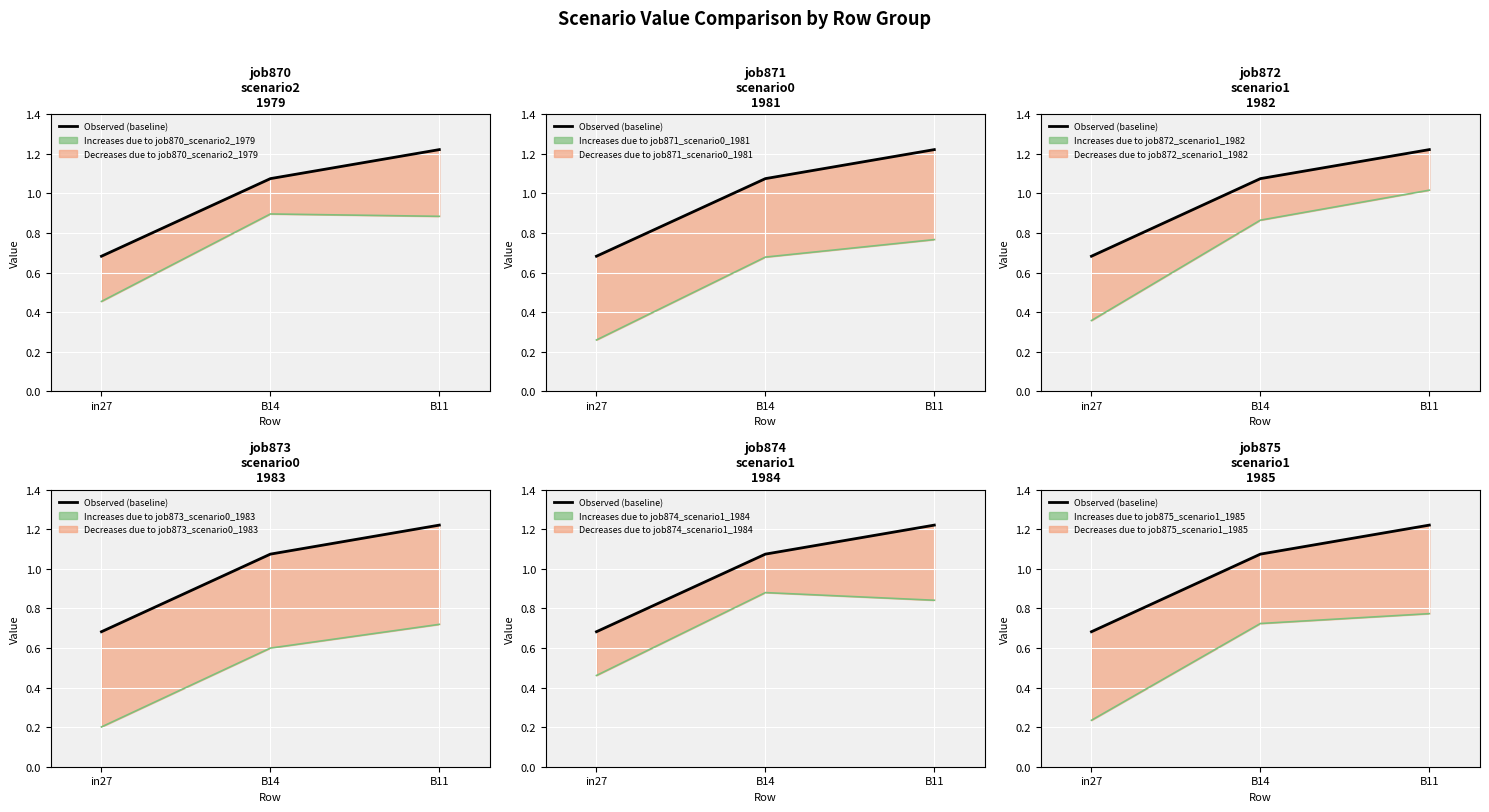

Is it true that the value at B14 is 1.4?

False